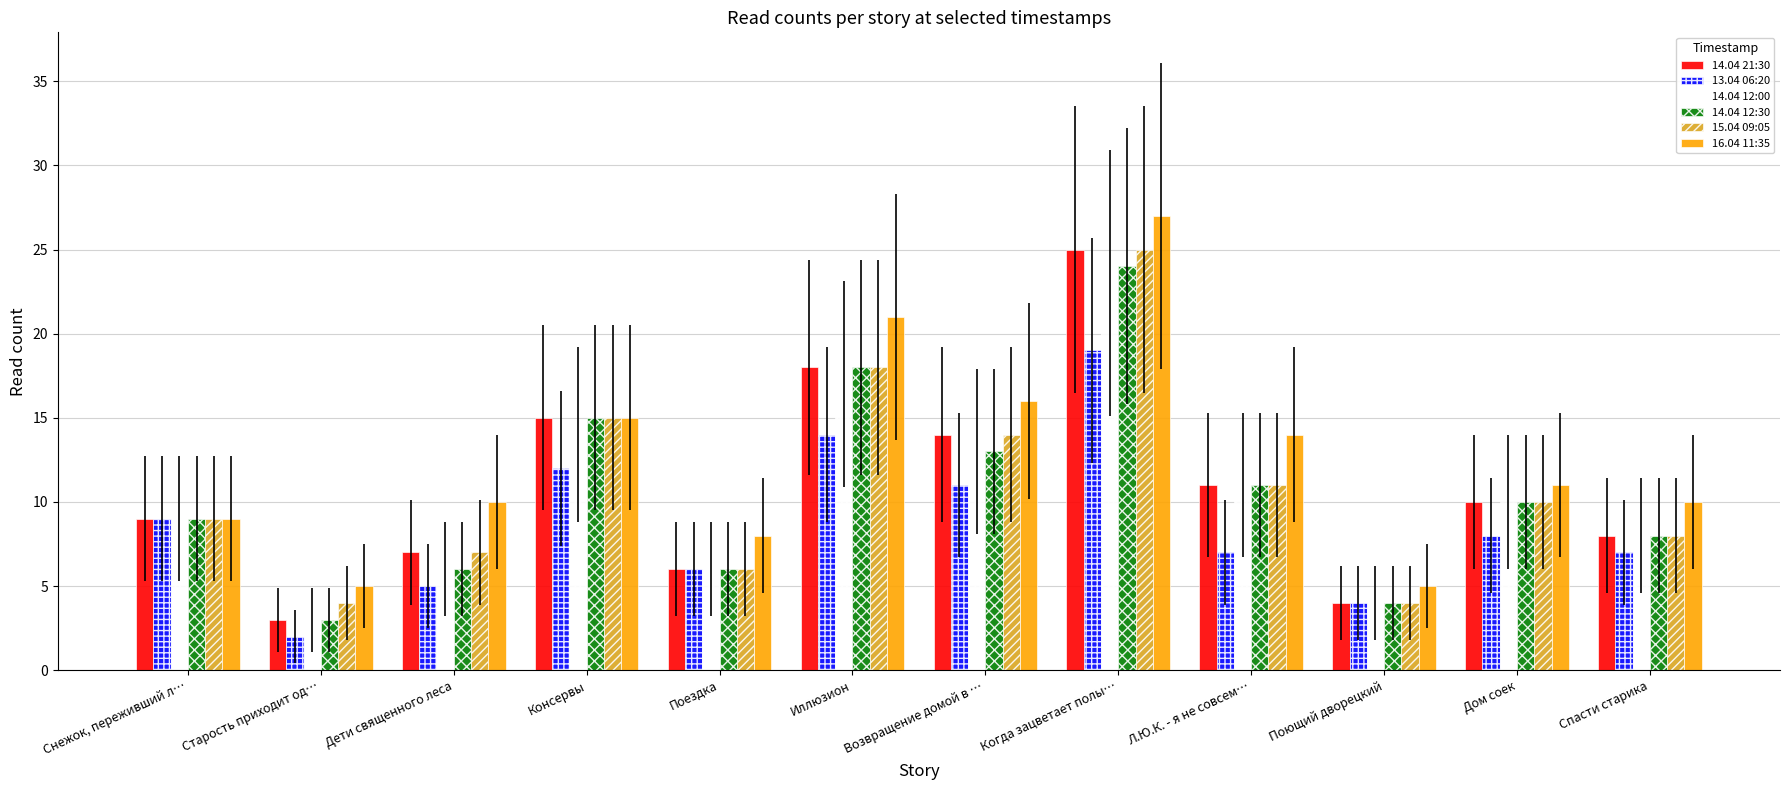

The 13.04 06:20 series shows 3 at Снежок, переживший л…. True or false?

False